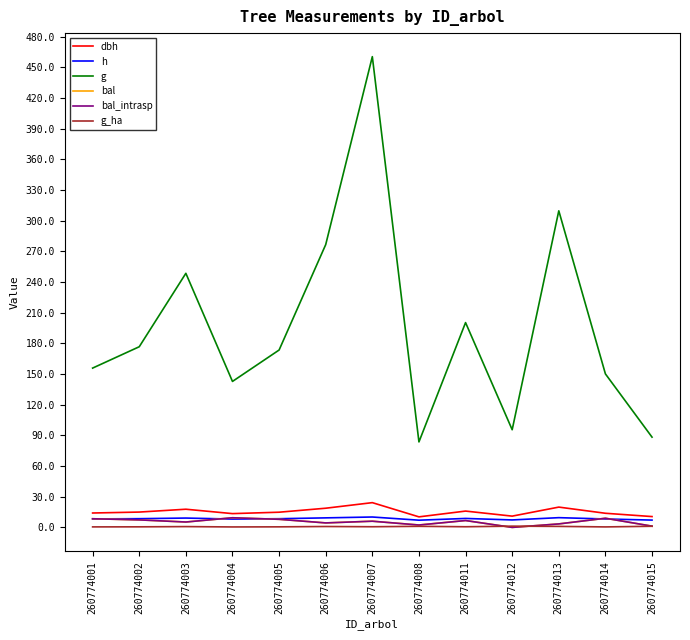

Is this an area chart (filled region under the line)?

No